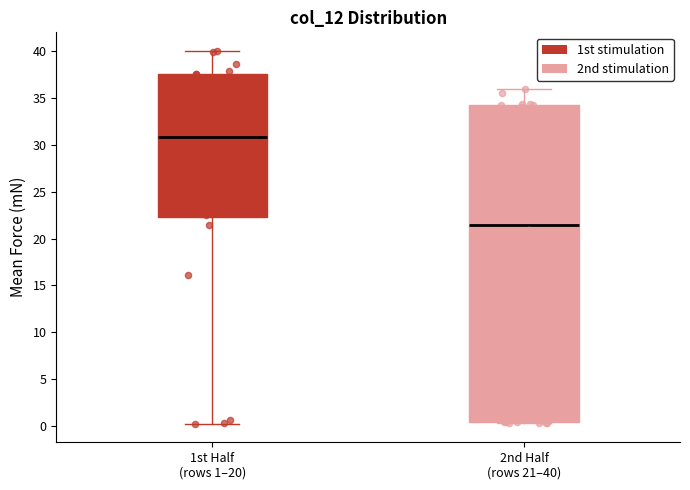

Which box's median line is the highest?

1st Half (rows 1–20)